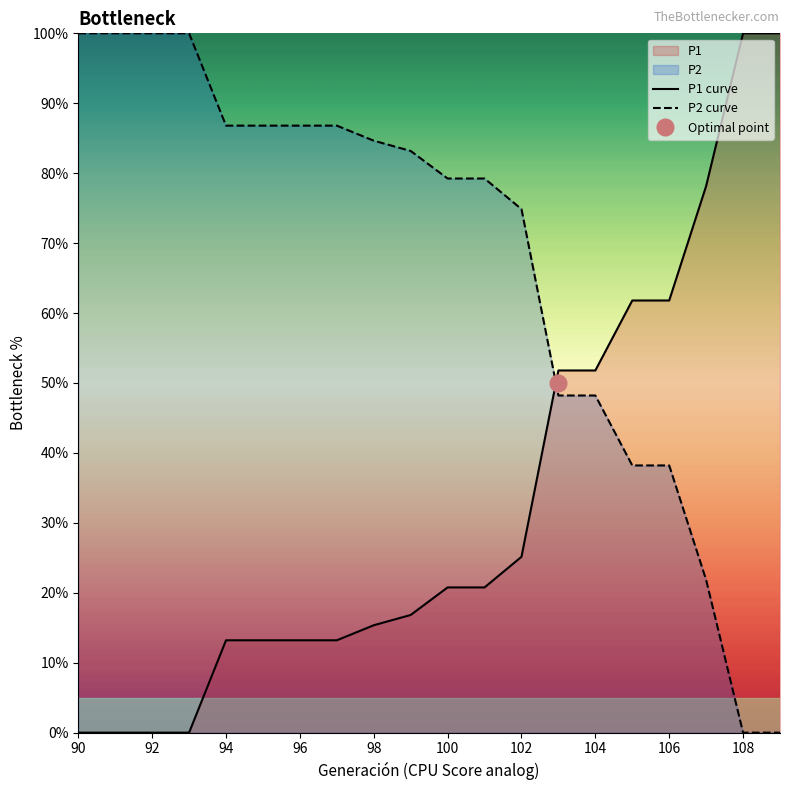

The value of P1 curve at 98 is 15.4. True or false?

True